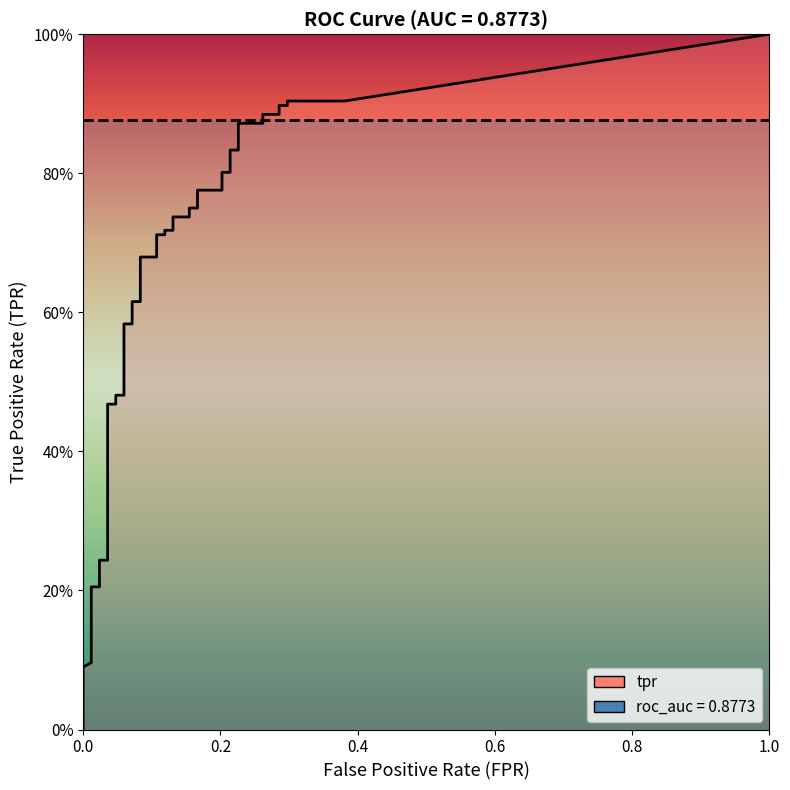

True or false: tpr and fpr cross at least once.

False